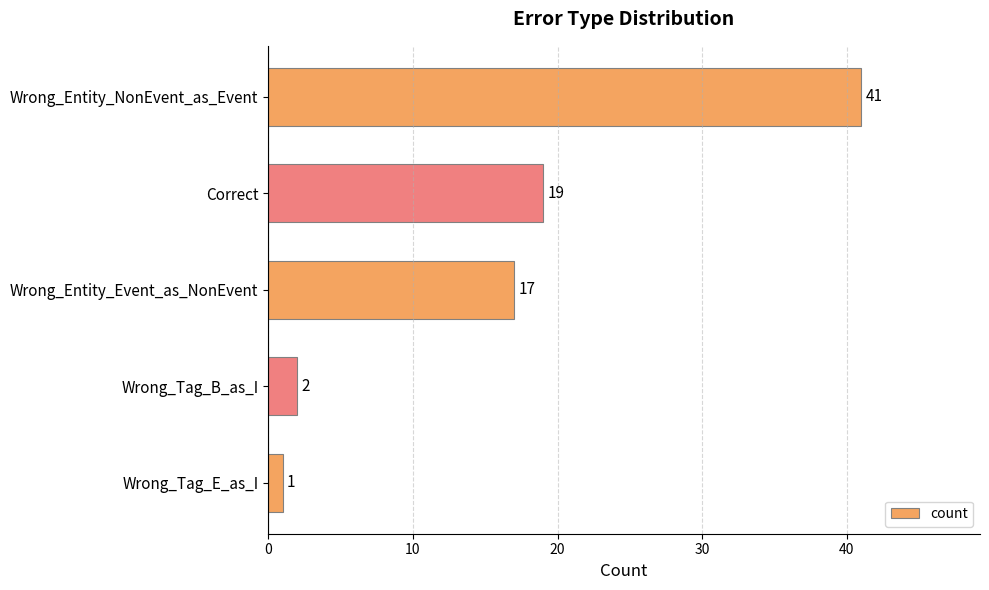

Reading bottom to top, what are all the values shown in this chart?

1	2	17	19	41